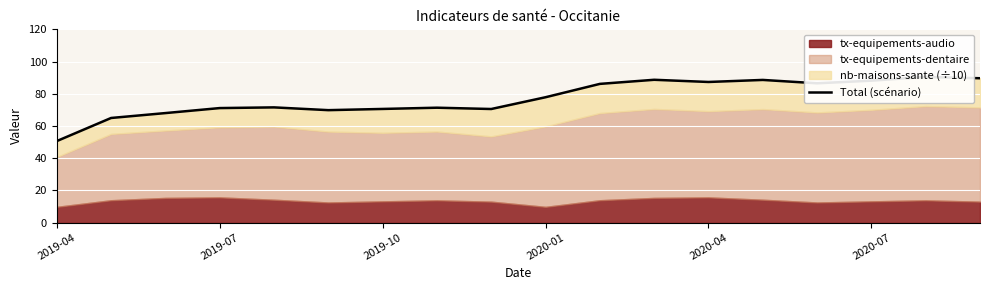

How many data points are less than 77?

9